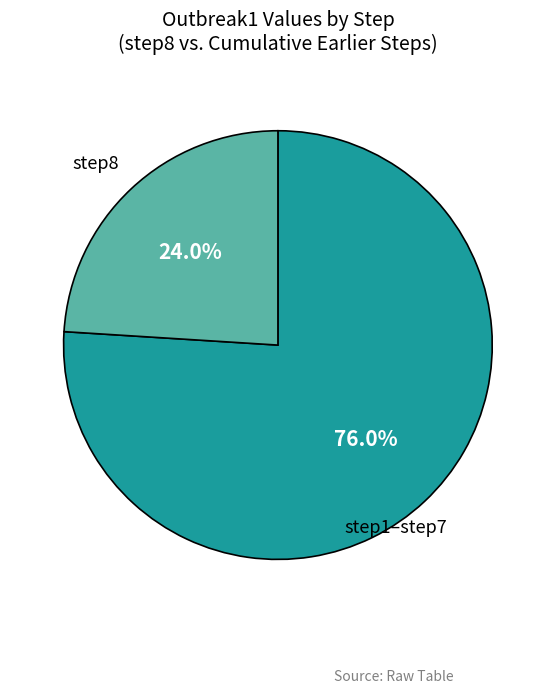

Count the number of slices in the pie.

2